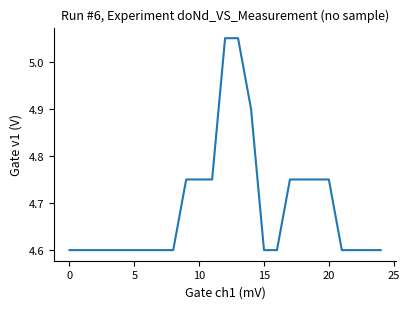

What is the smallest value displayed?

4.6